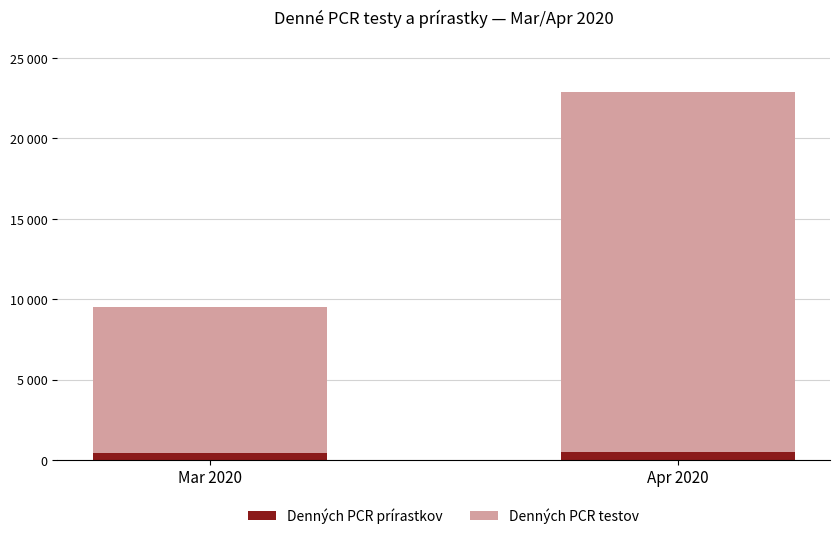

Which series has the widest spread of values?

Denných PCR testov